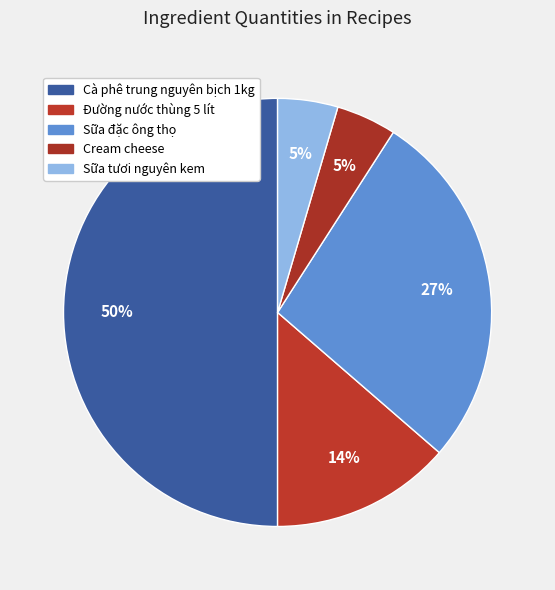

Which has a higher value, Cream cheese or Sữa tươi nguyên kem?

Cream cheese